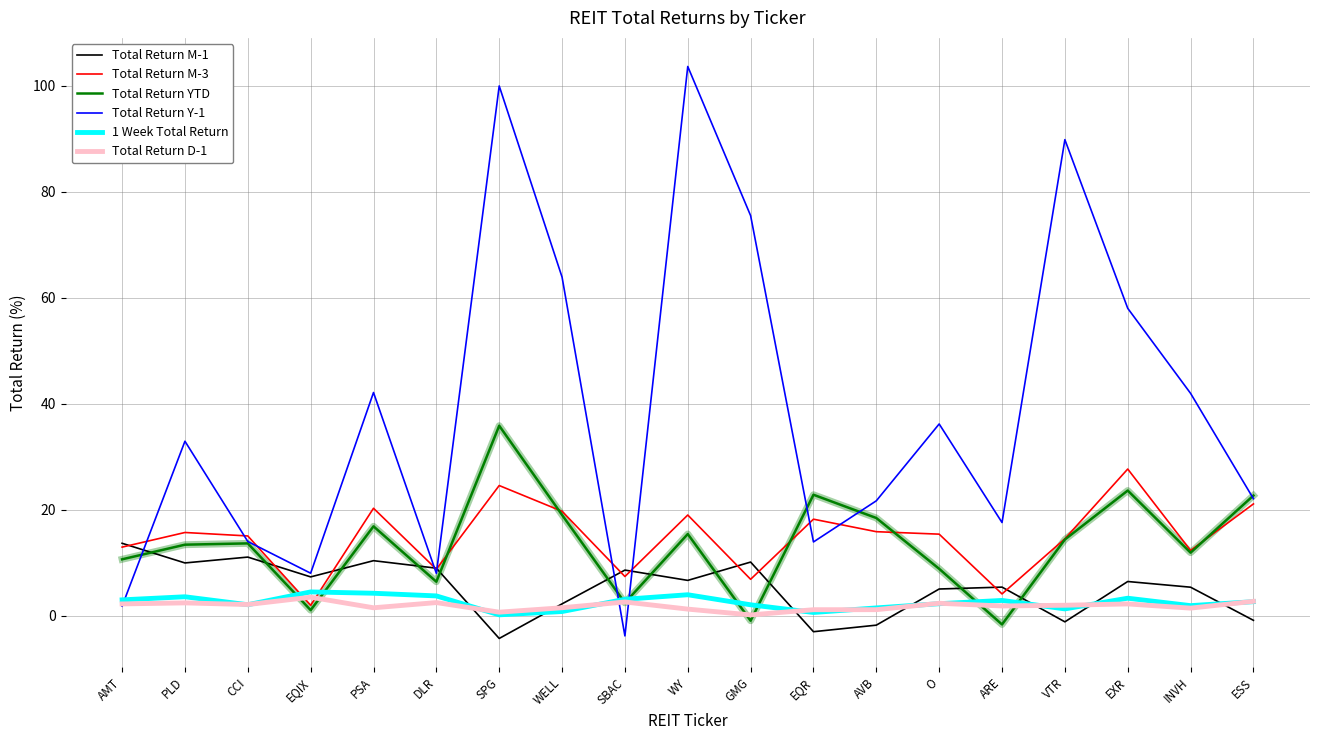

What is the difference between the second highest and second lowest values in the Total Return YTD series?

24.5